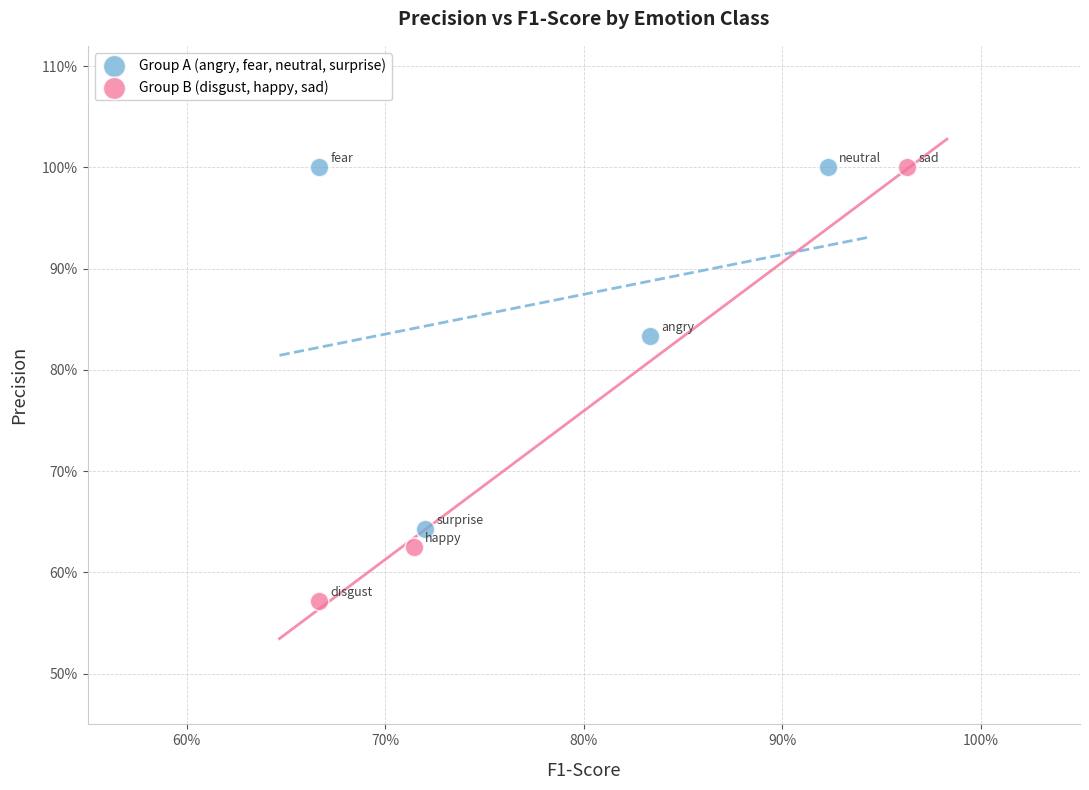

Which series reaches the minimum Y coordinate?

Group B (disgust, happy, sad)